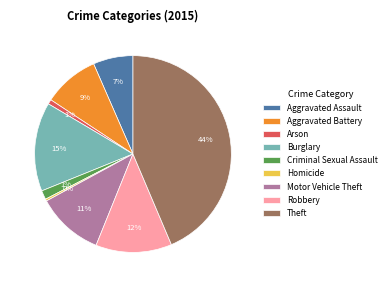

To the nearest percent, what percentage of the pie is Aggravated Assault?

7%